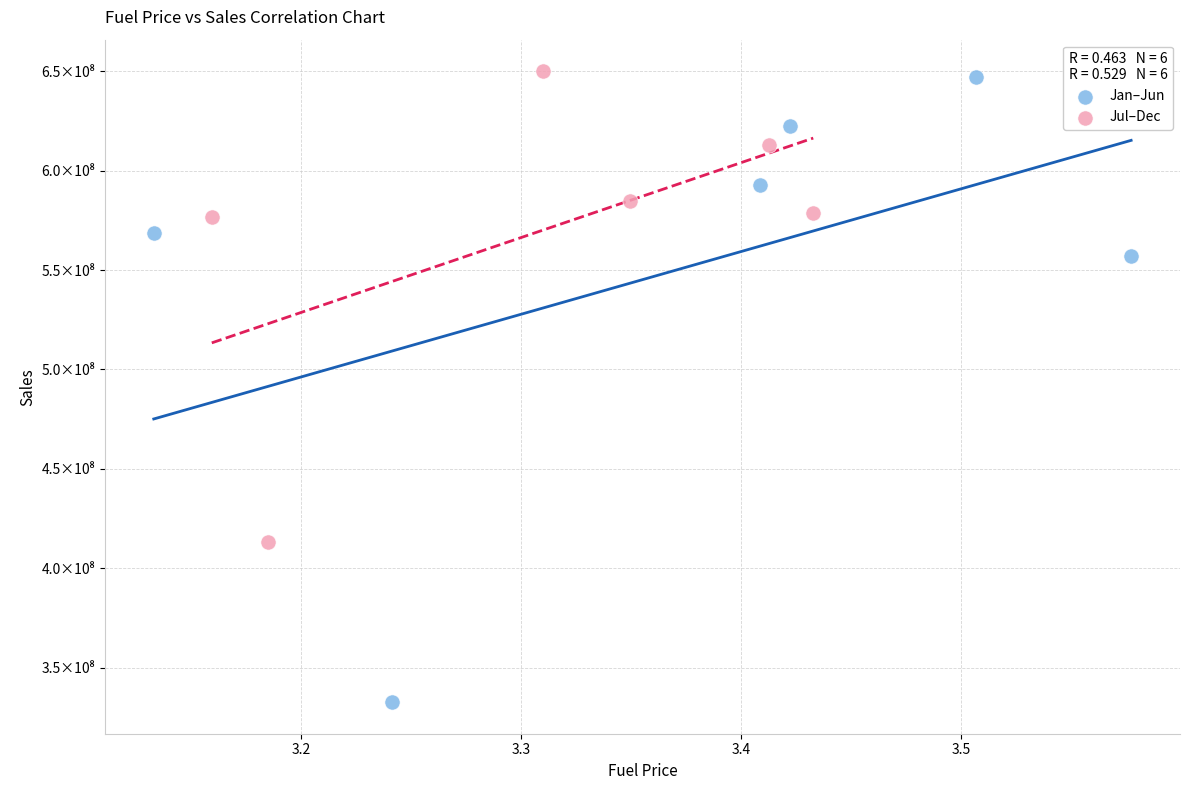

Which series reaches the maximum Y coordinate?

Jul–Dec